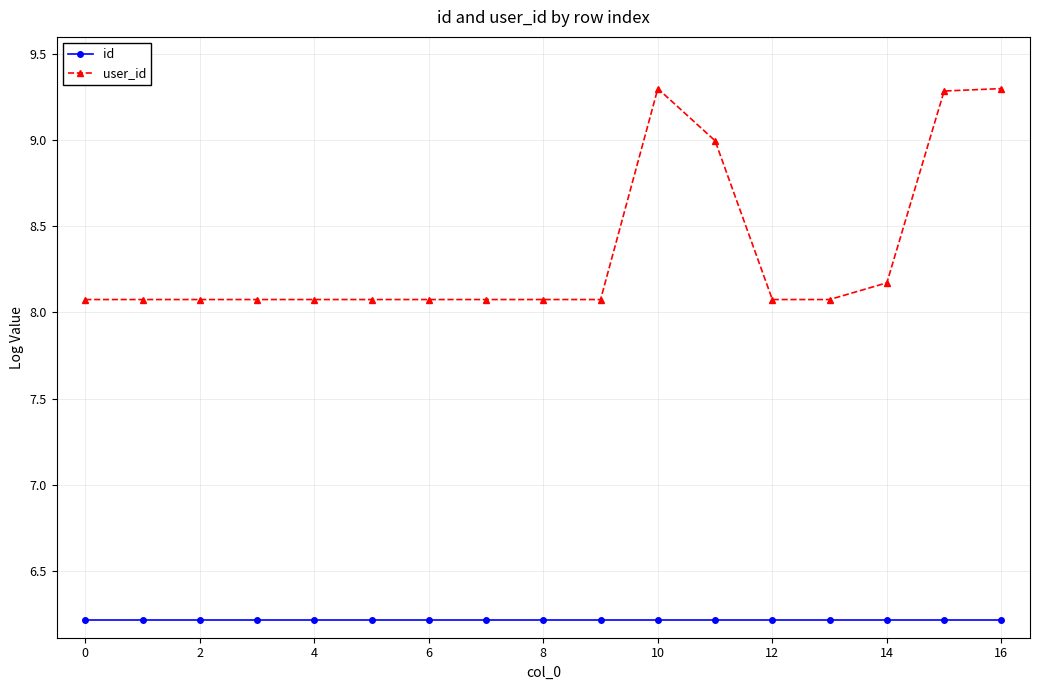

What is the difference between the maximum and minimum values in the user_id series?

1.2